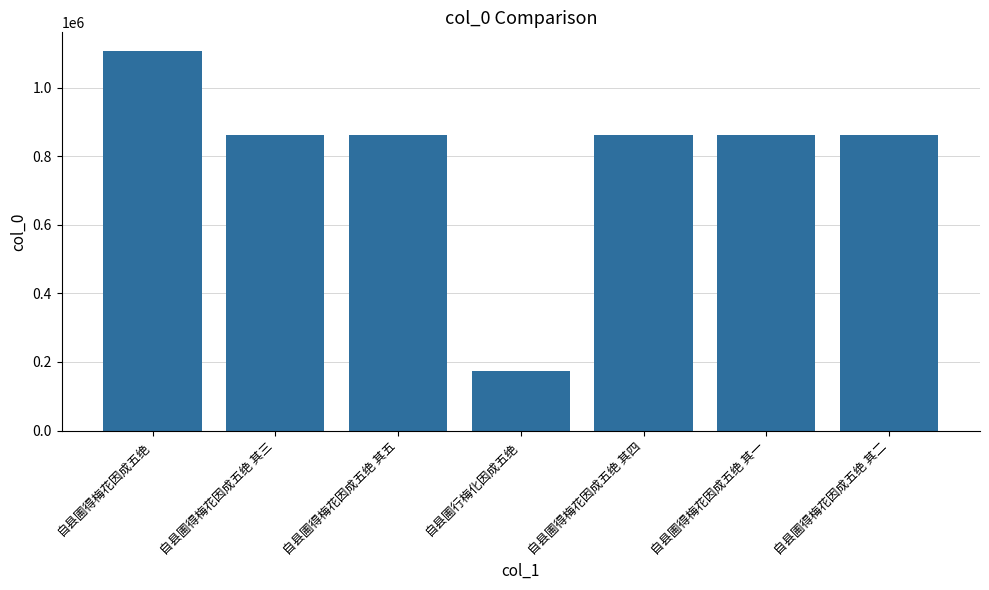

Are the bars horizontal?

No